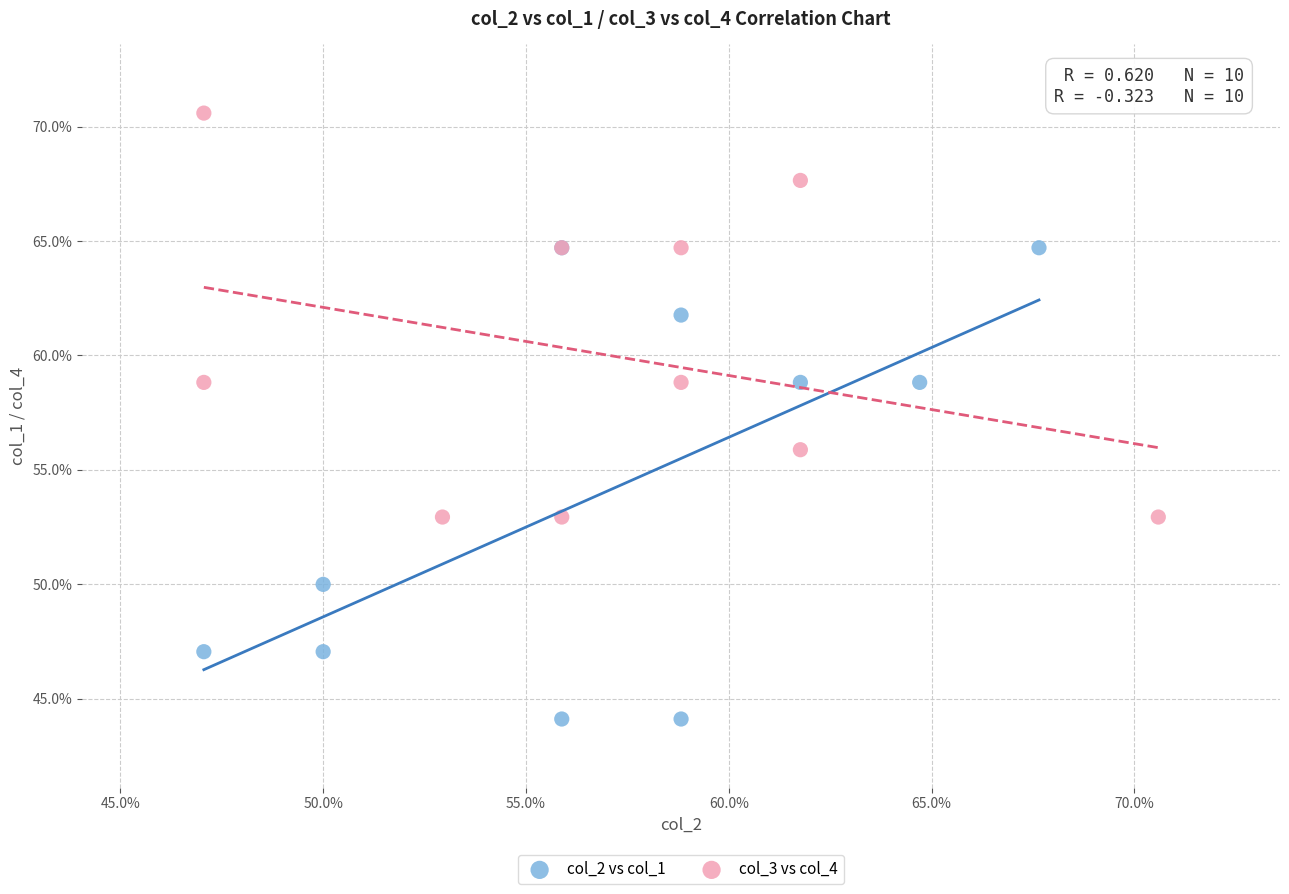

Which series has the largest Y range (max minus min)?

col_2 vs col_1